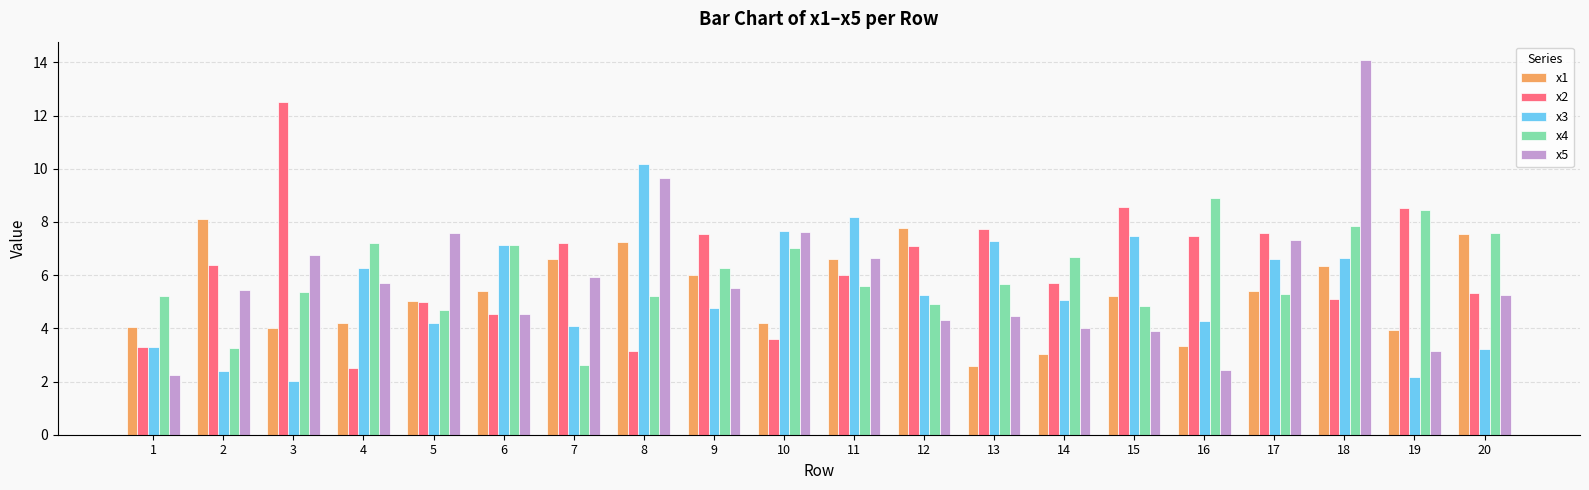

True or false: x3 has a value of 7.1 at 6.

True